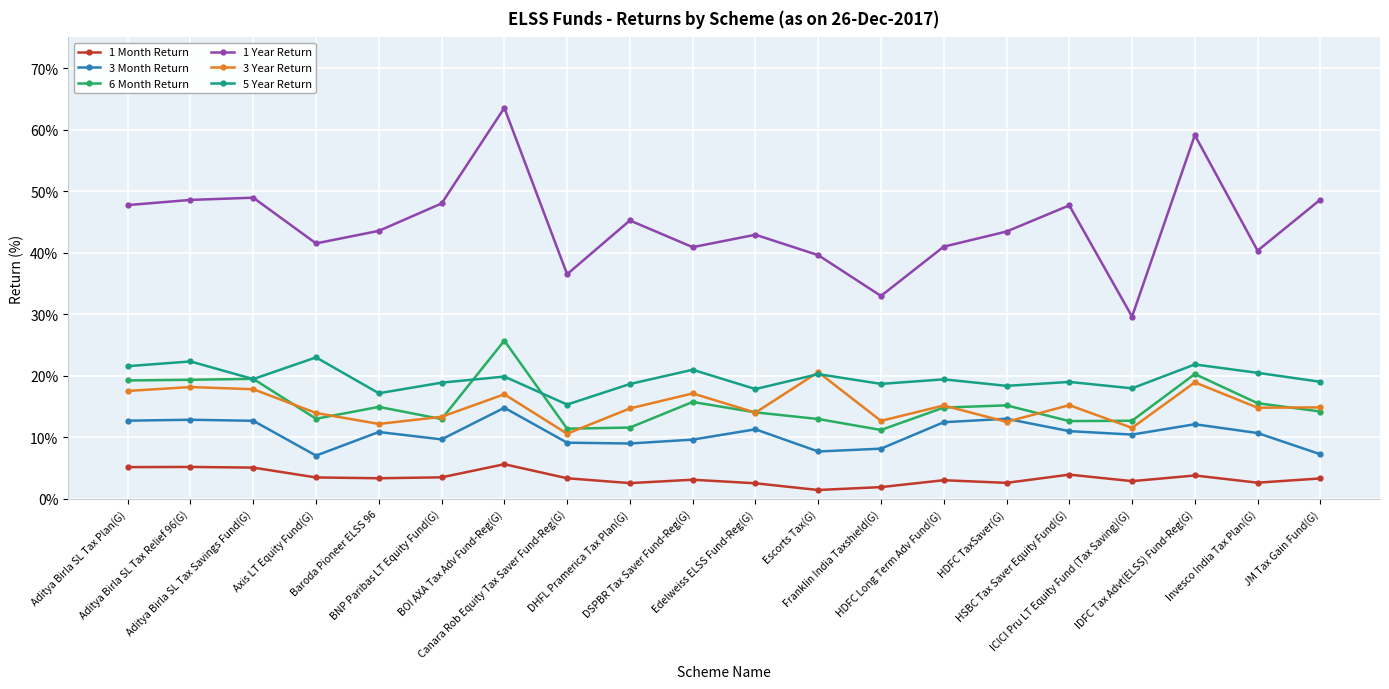

True or false: 1 Year Return and 1 Month Return cross at least once.

False